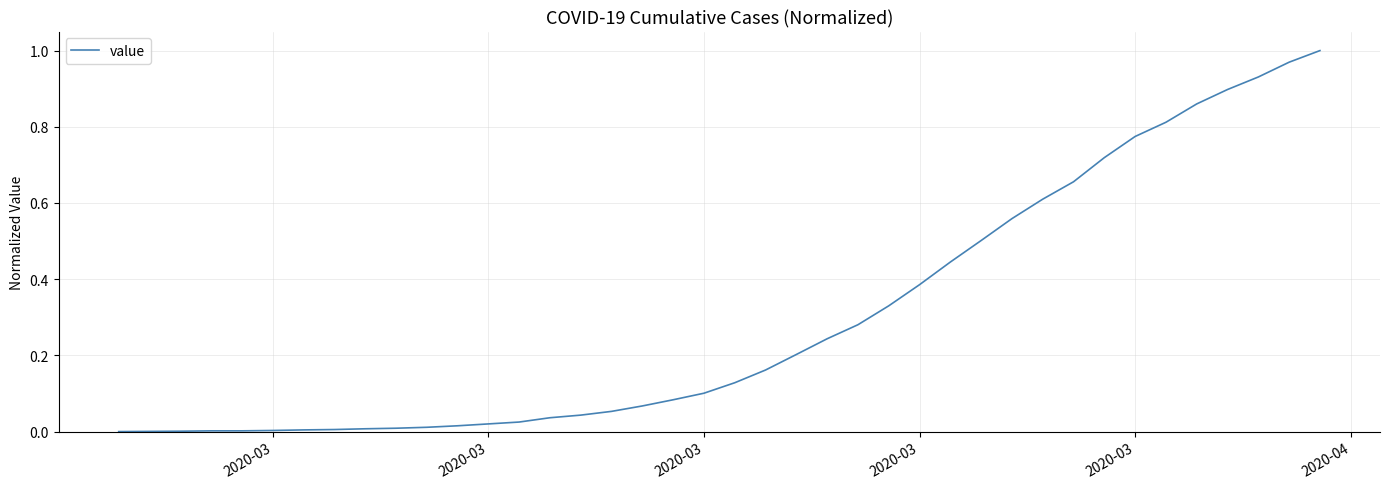

What is the greatest value displayed?

1.0